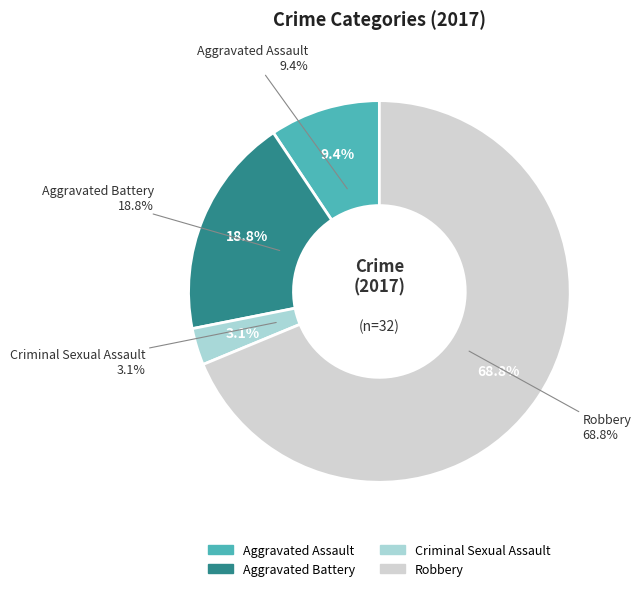

The Aggravated Battery slice represents 5% of the pie. True or false?

False